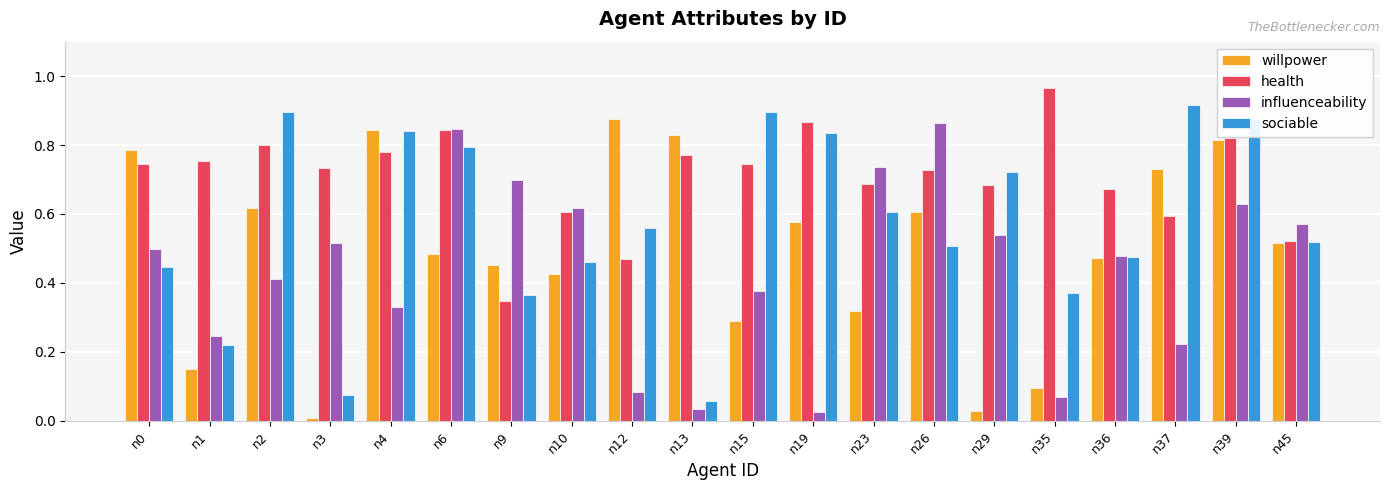

List the series in order of their overall mean, lowest first.

influenceability, willpower, sociable, health